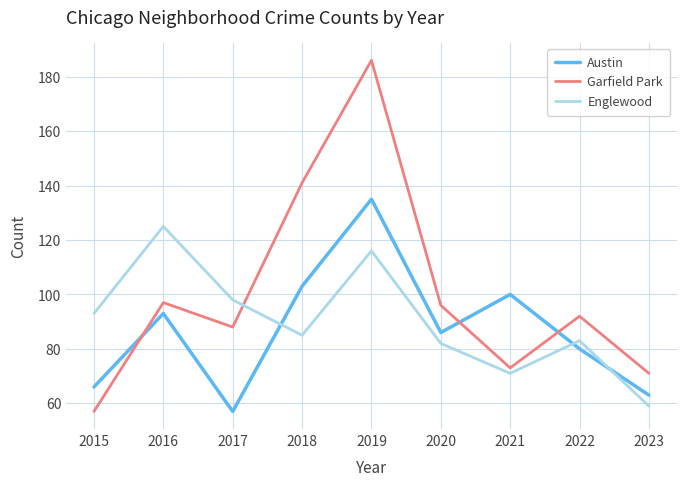

At which label does Austin reach its minimum?

2017